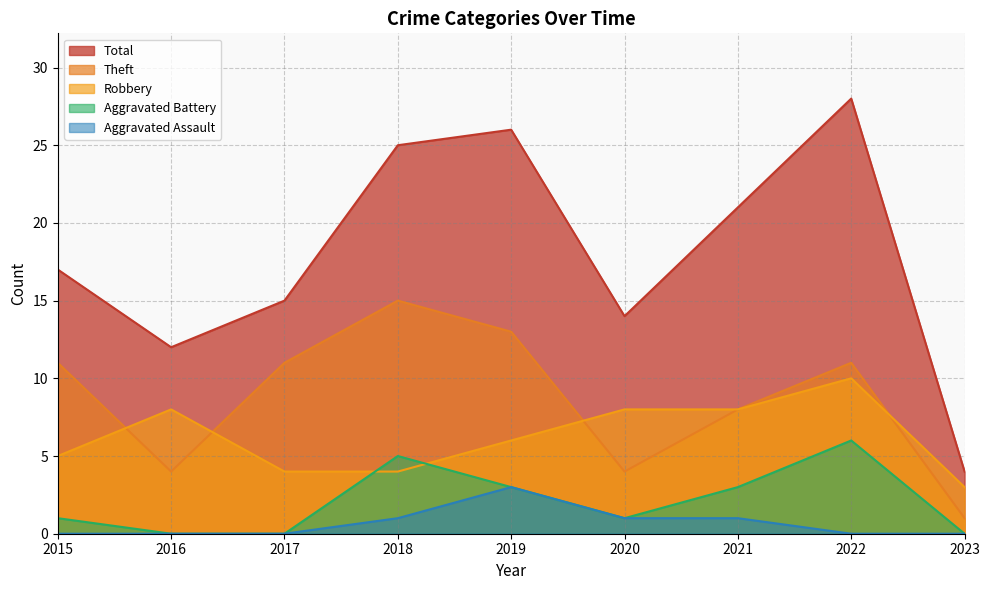

True or false: Theft and Total intersect in this chart.

False